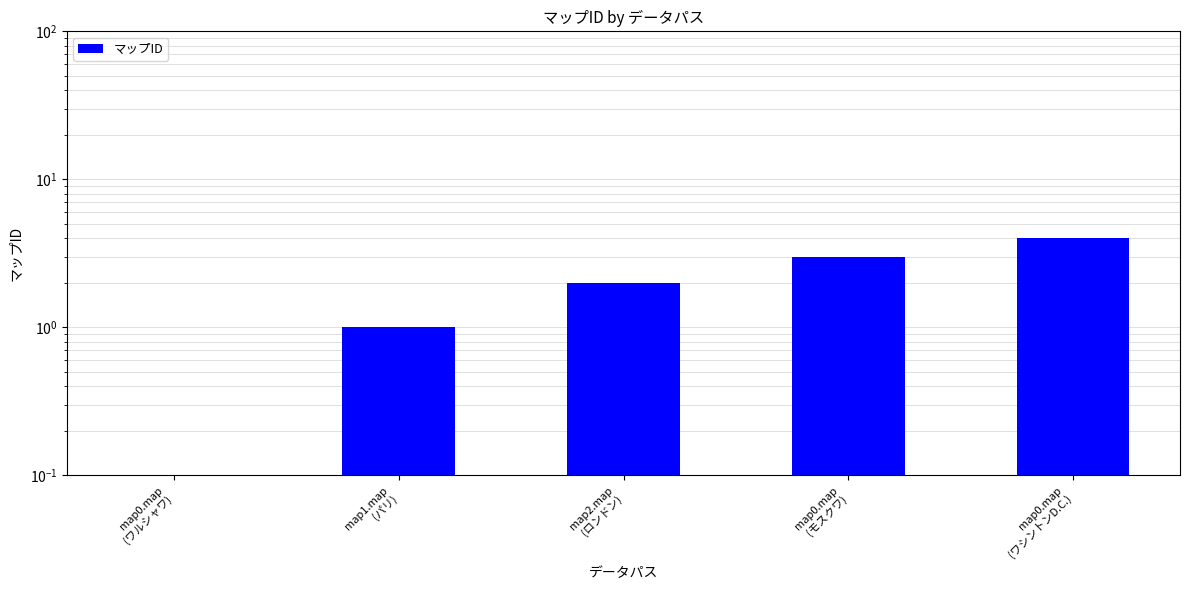

Reading left to right, list all the values displayed in this chart.

0	1	2	3	4